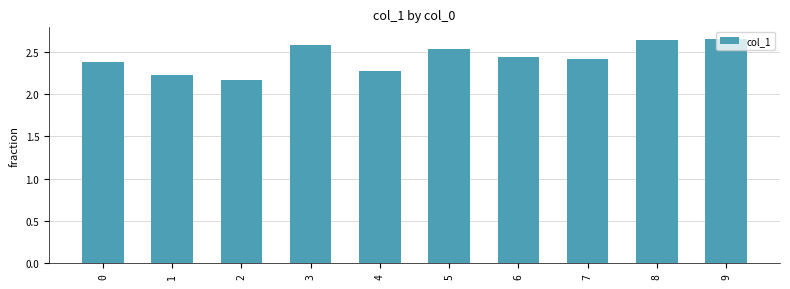

The chart shows a value of 0.6 at 0. True or false?

False